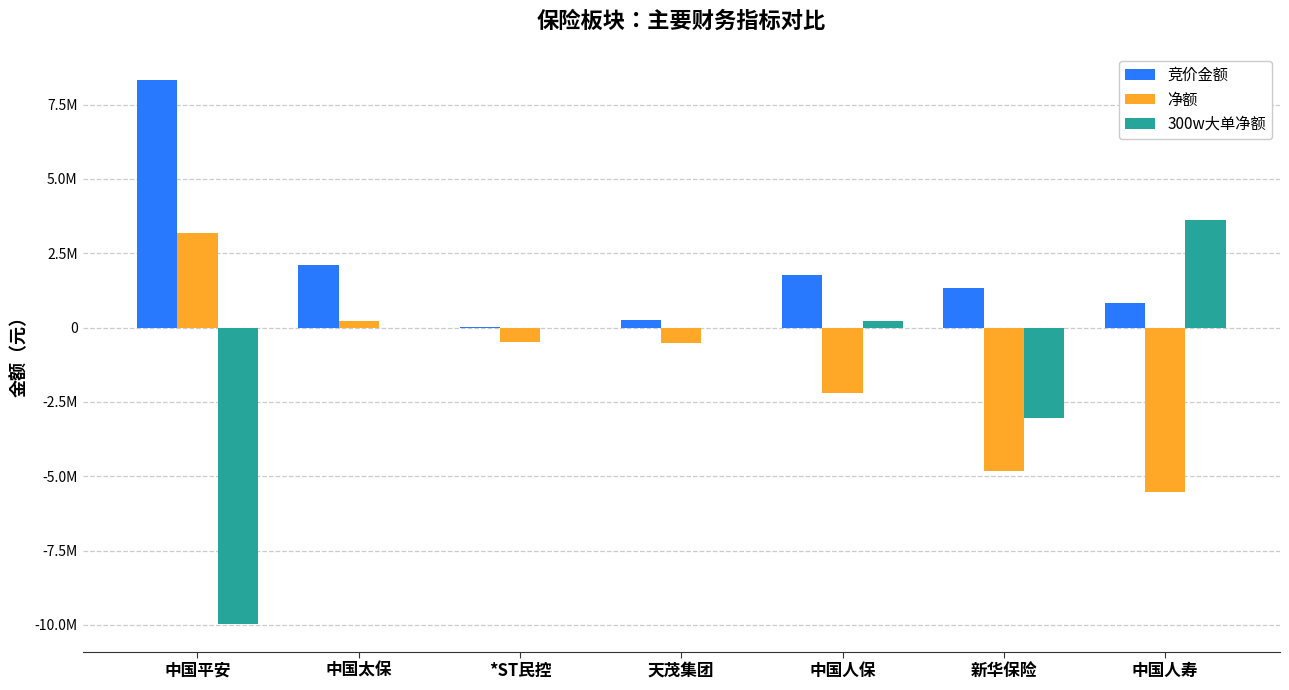

At 中国人保, list the series in order from largest to smallest.

竞价金额, 300w大单净额, 净额